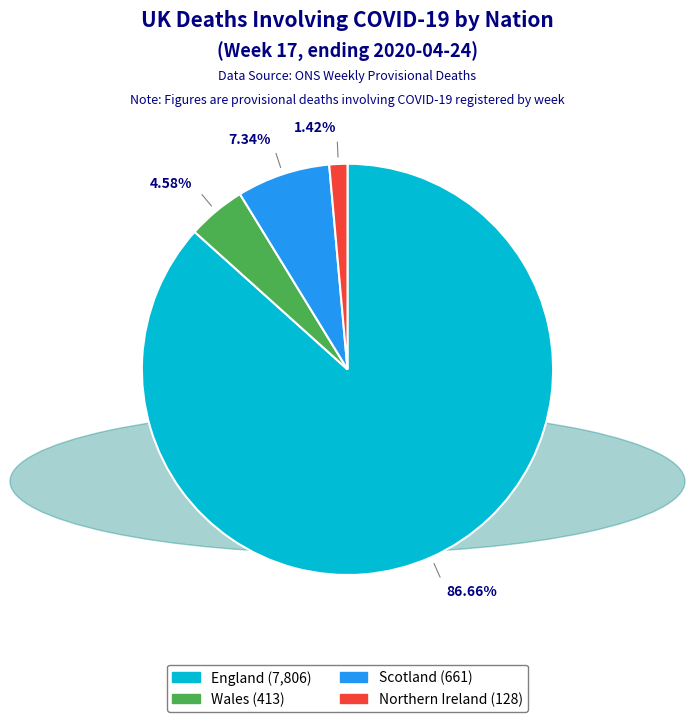

Is there any slice that represents more than half of the pie?

Yes